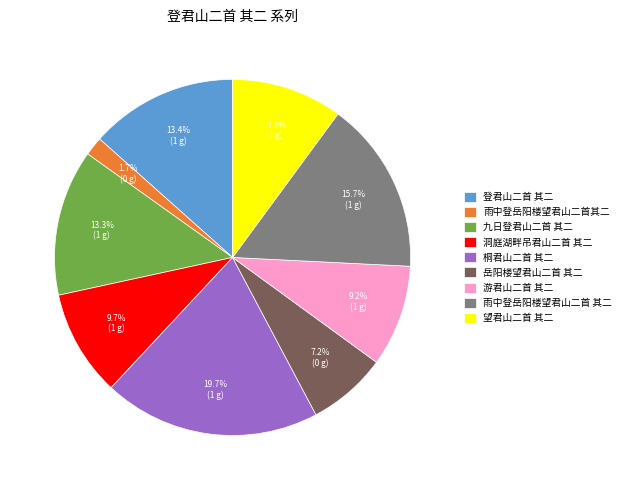

To the nearest percent, what is the combined percentage of 游君山二首 其二 and 雨中登岳阳楼望君山二首 其二?

25%